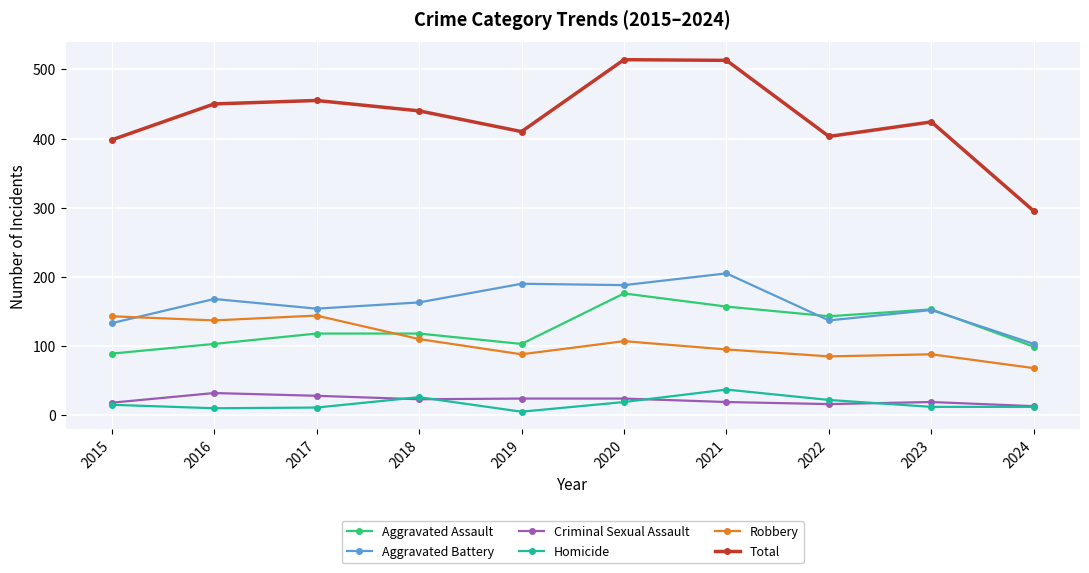

Is it true that Homicide equals 54 at 2021?

False